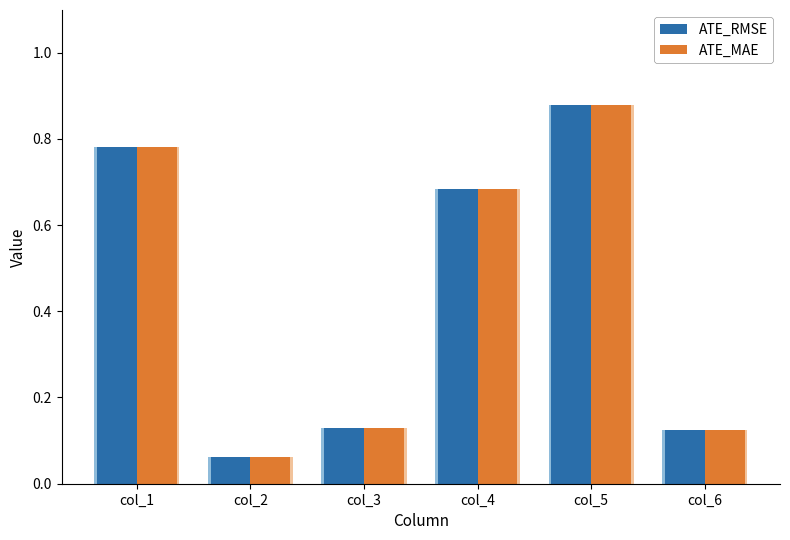

What is the total value across all series at col_2?

0.1